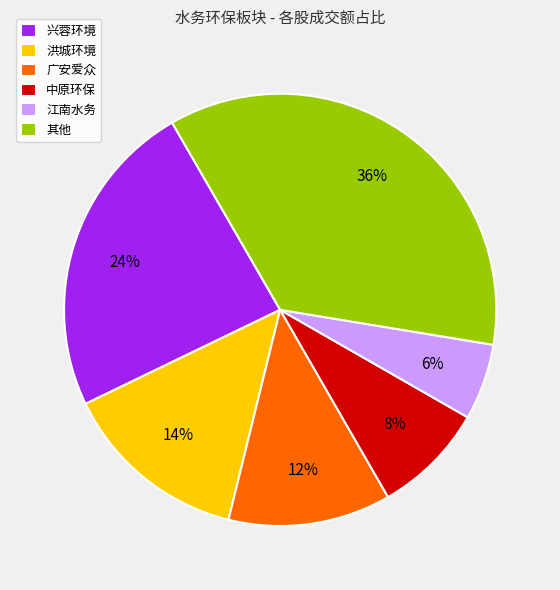

Which category has the smallest portion of the pie?

江南水务